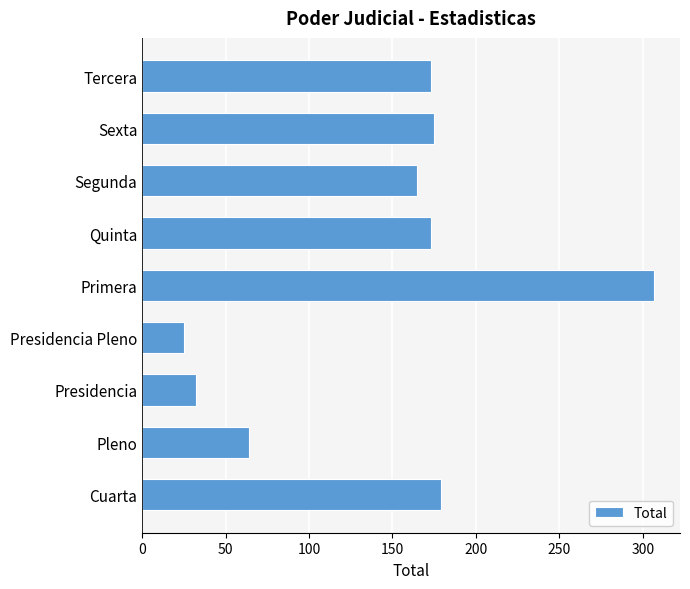

The value at Sexta is 175. True or false?

True